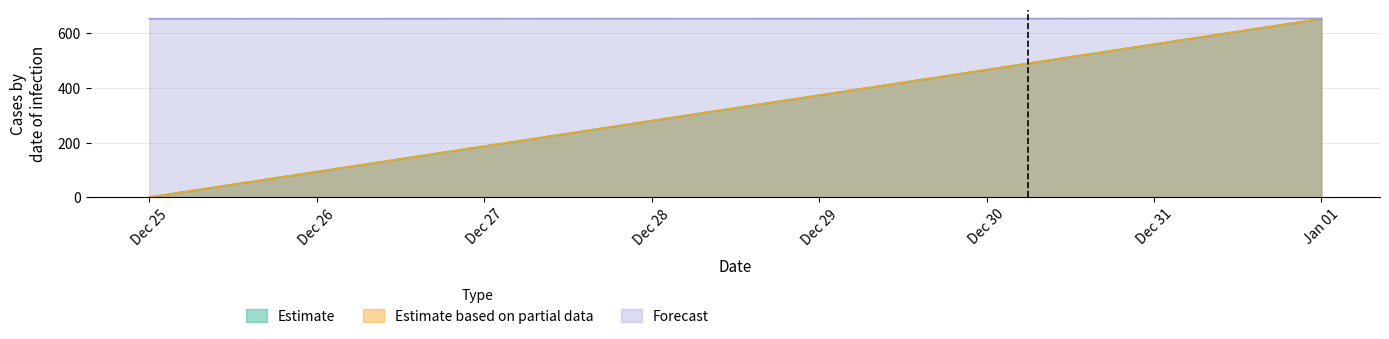

What is the label of the 1st point from the left?

2012-12-25